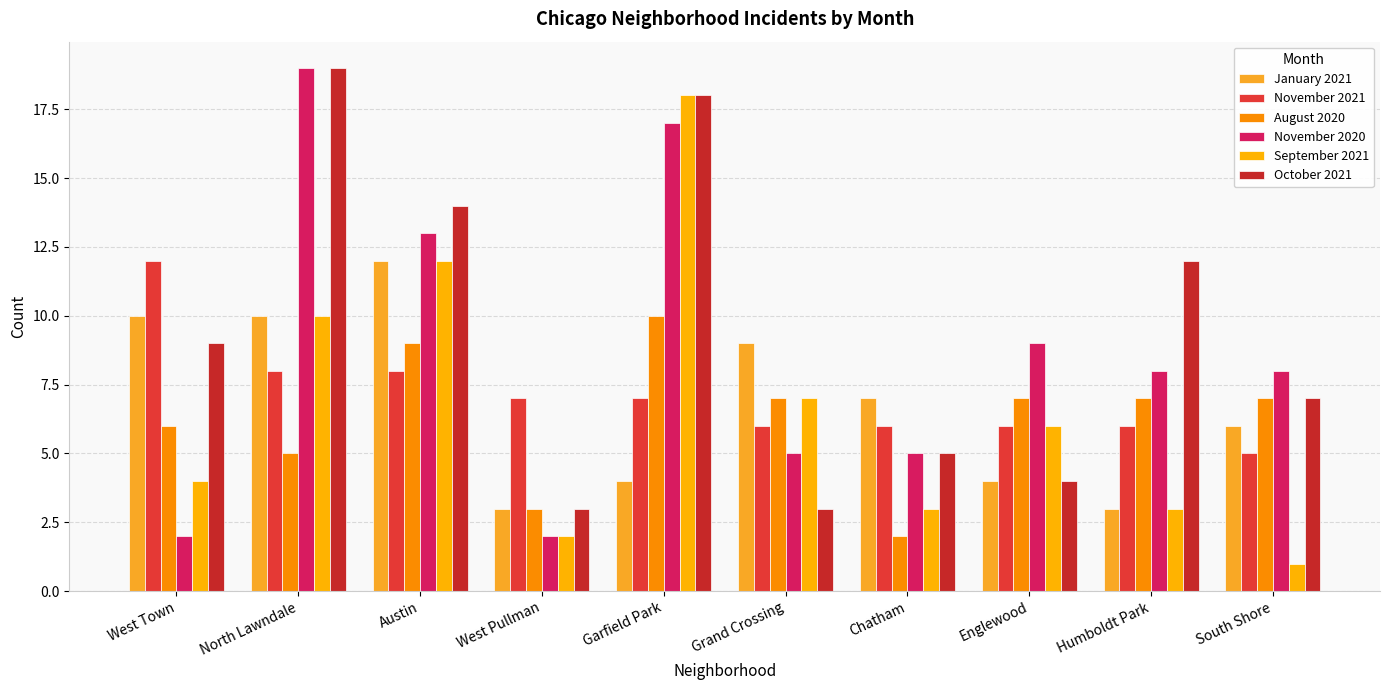

At which category is the sum across all series the highest?

Garfield Park